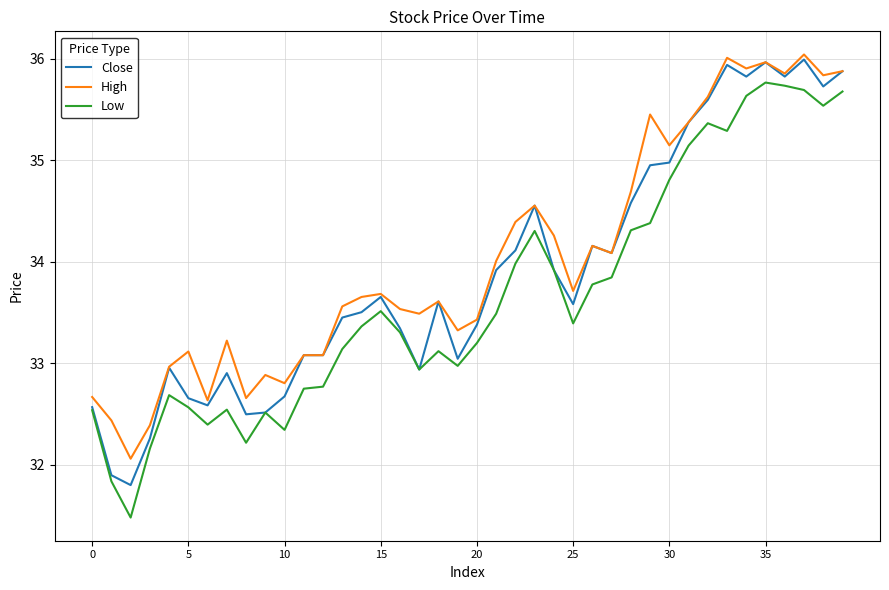

True or false: High and Low cross at least once.

False